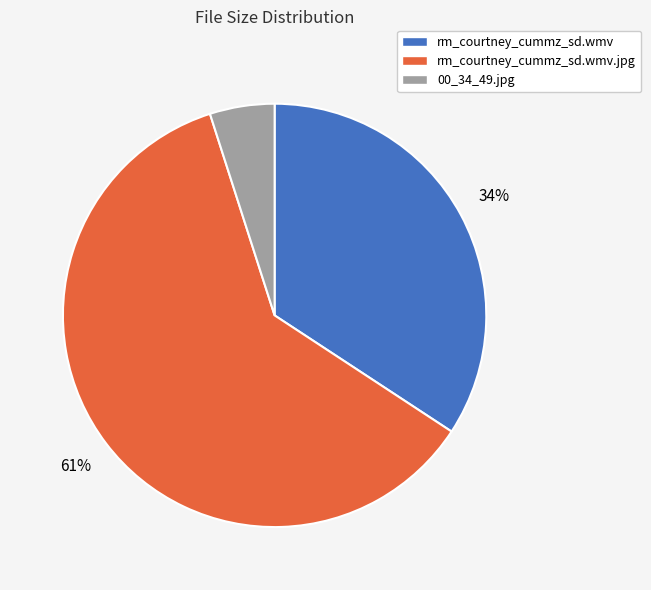

To the nearest percent, what percentage of the pie is rm_courtney_cummz_sd.wmv.jpg?

61%